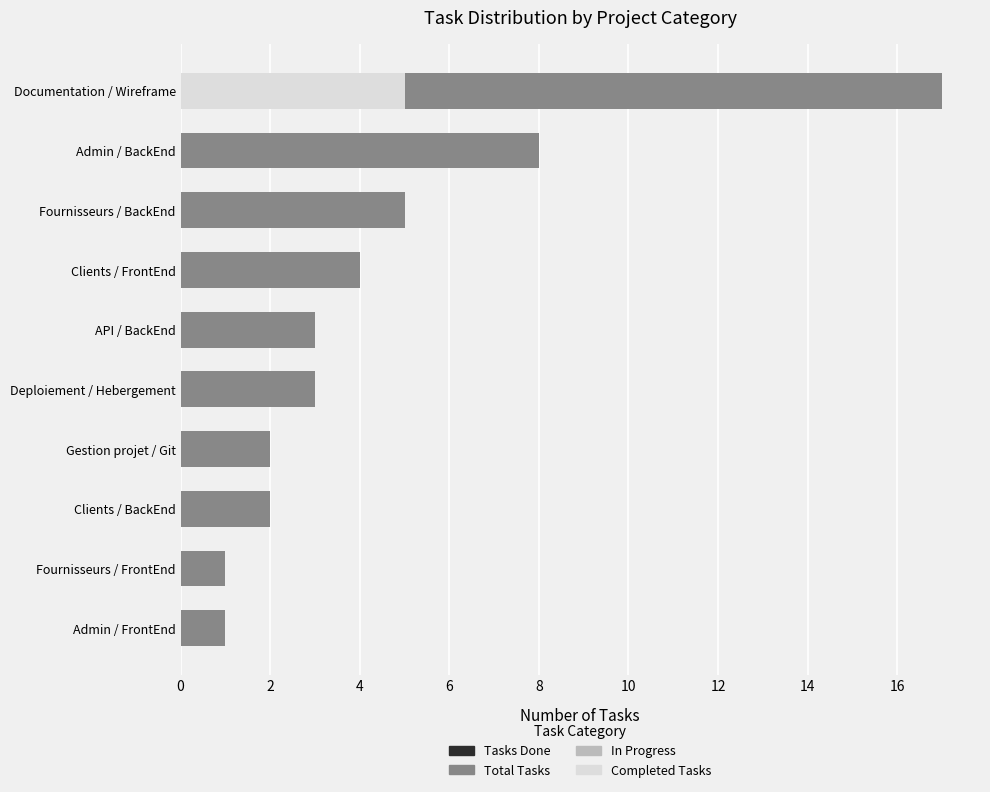

At which category is the sum across all series the highest?

Documentation / Wireframe